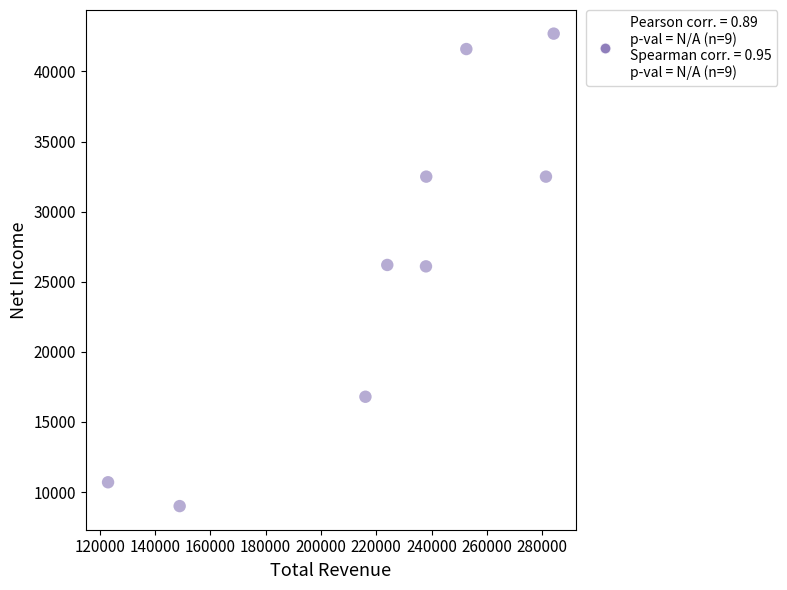

What is the range of Y values (max minus min)?

33700